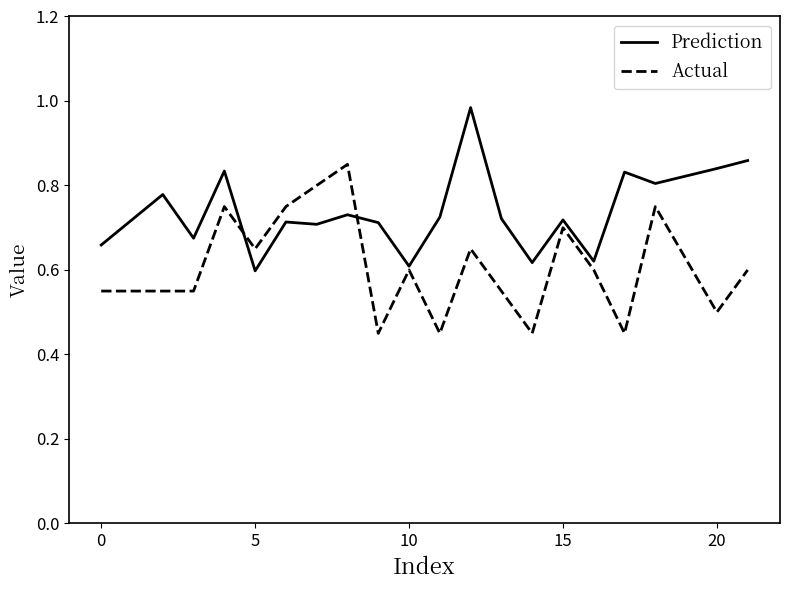

Which series has the largest total across all categories?

Prediction